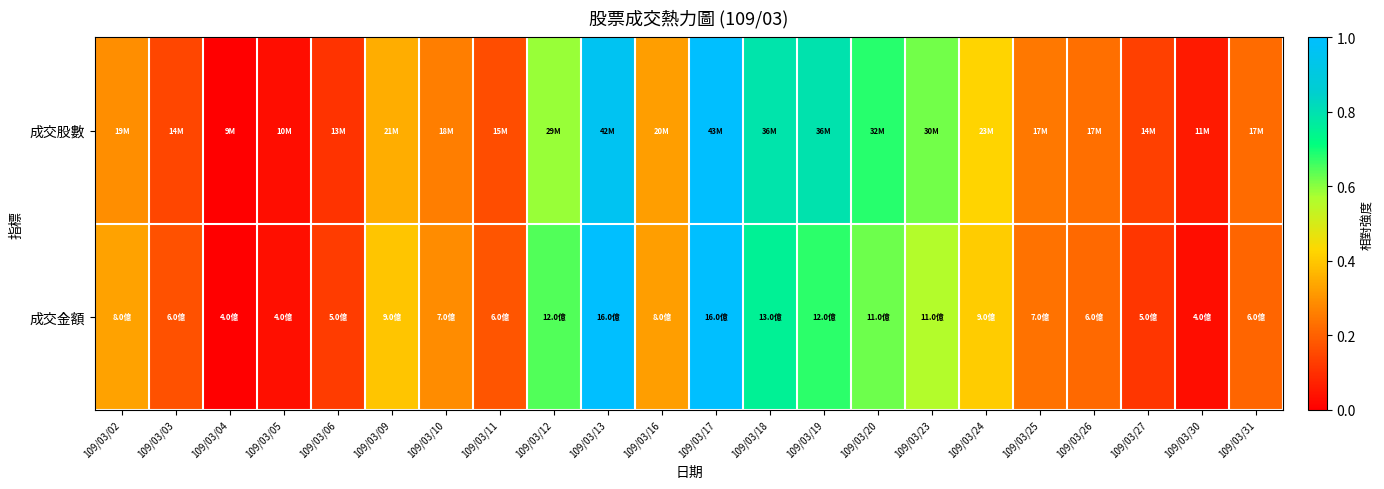

Rank the series at 109/03/30 from highest to lowest value.

成交股數, 成交金額